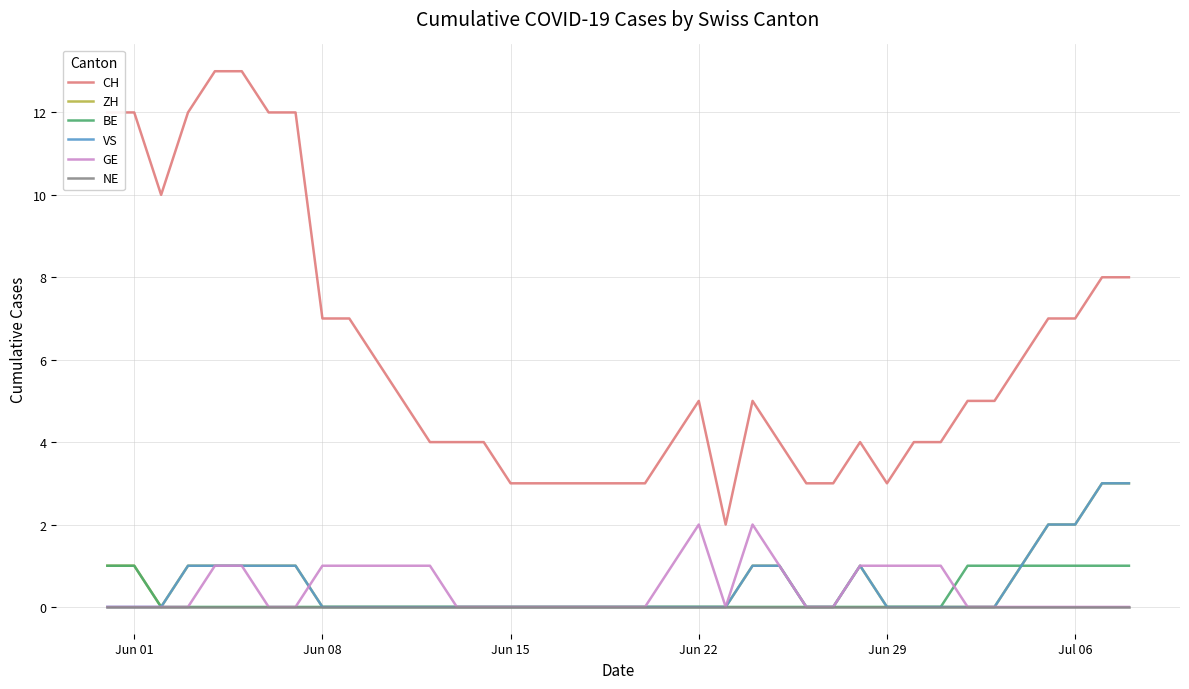

True or false: BE and CH cross at least once.

False